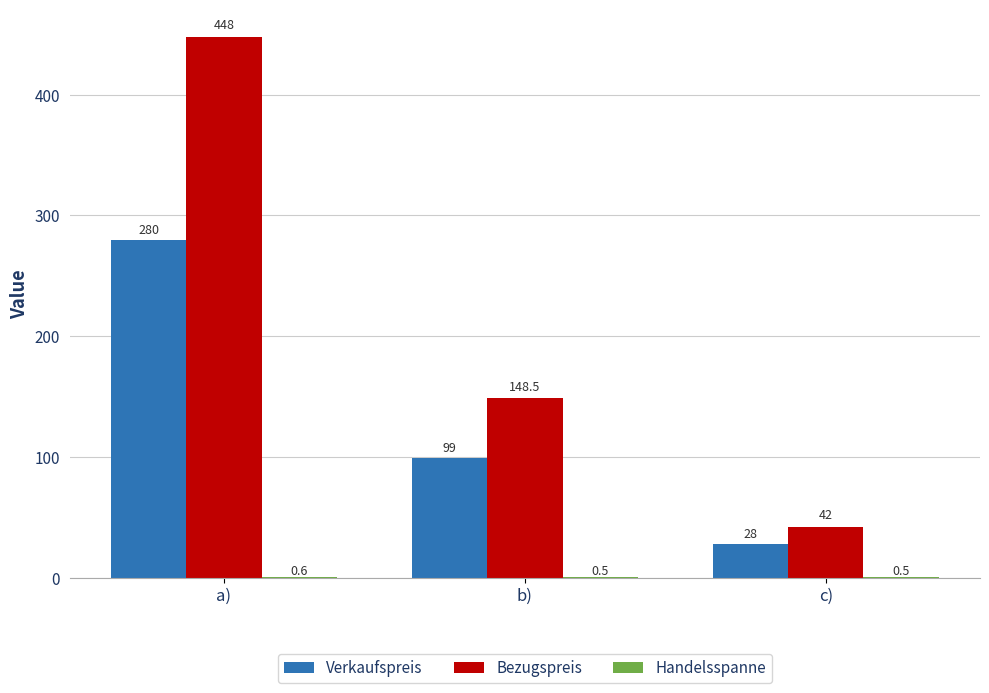

What is the highest value of the Verkaufspreis series?

280.0